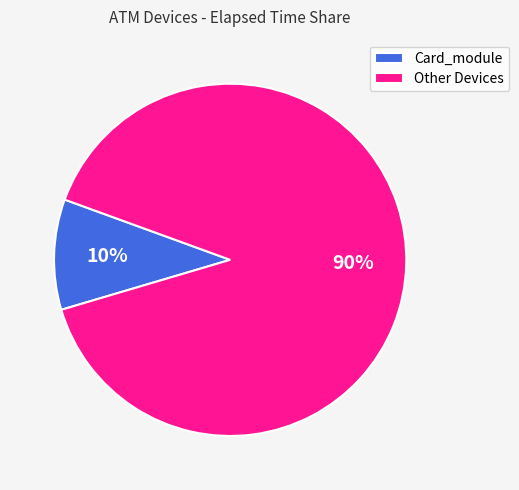

True or false: Other Devices accounts for 95% of the total.

False